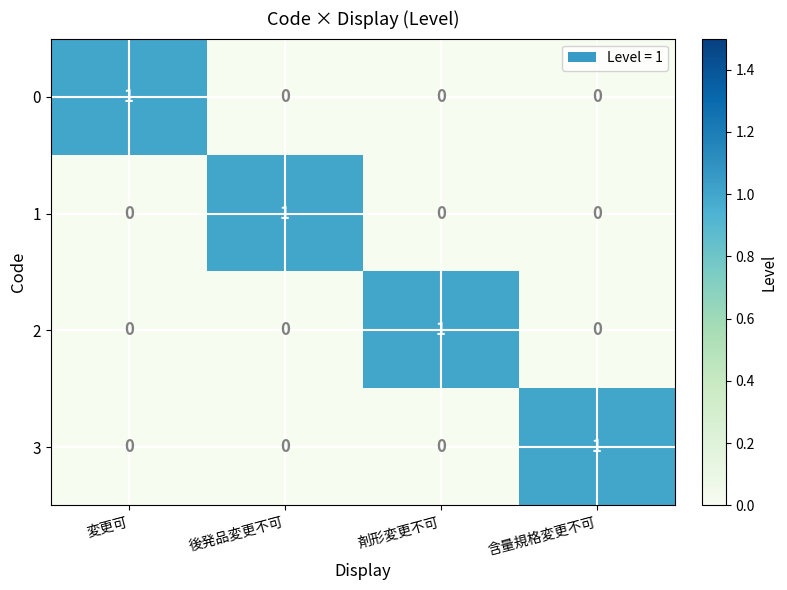

Count the 3 values in the range 0 to 1.

4